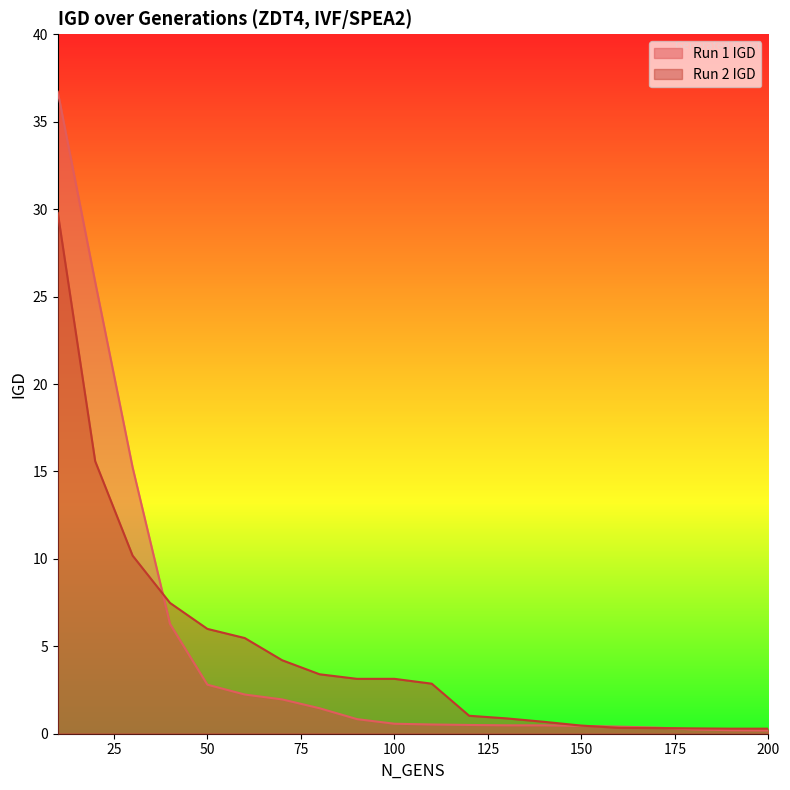

What is the greatest value displayed?

36.7